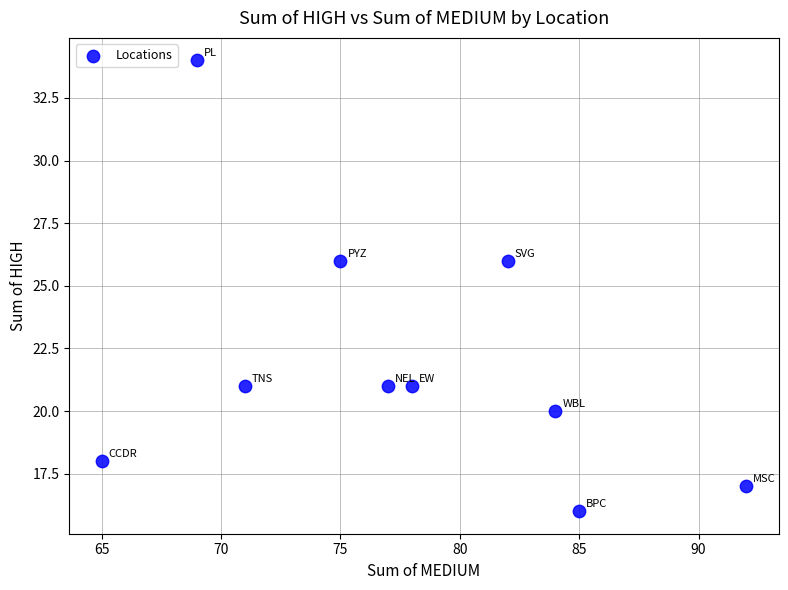

What is the range of Y values (max minus min)?

18